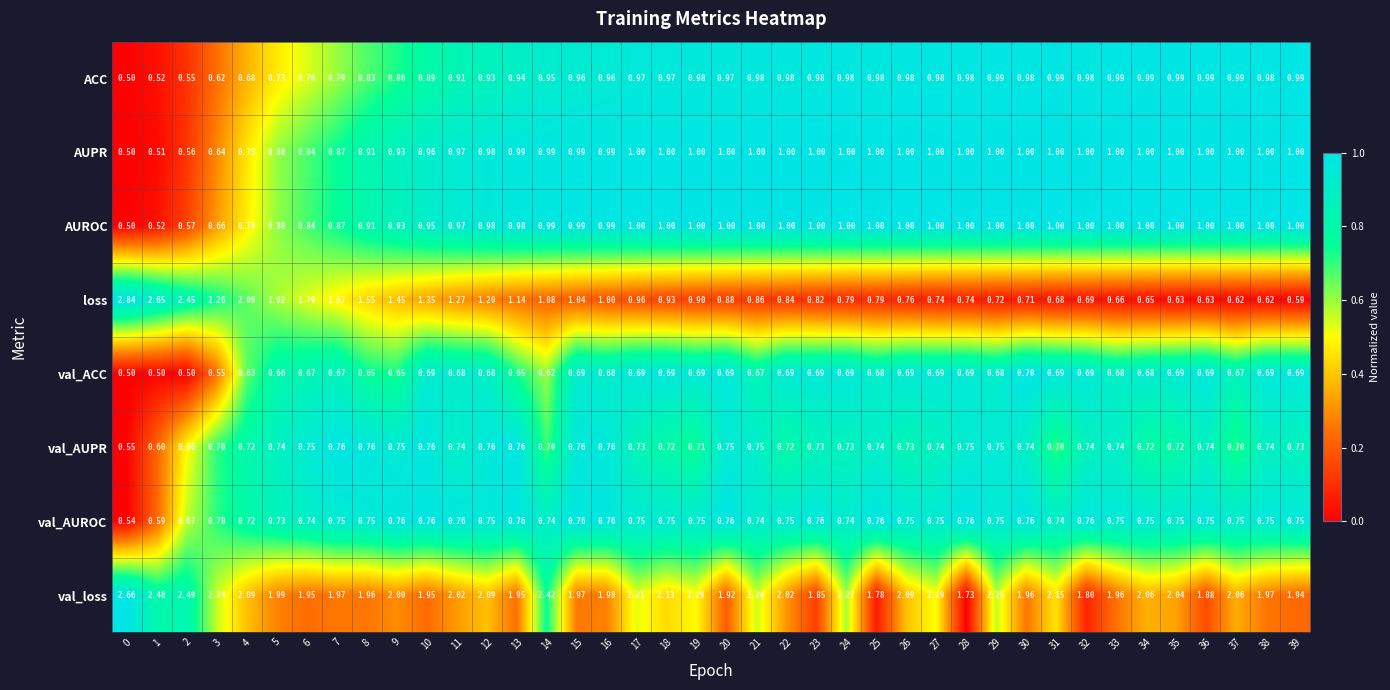

Which series has the largest total across all categories?

val_loss